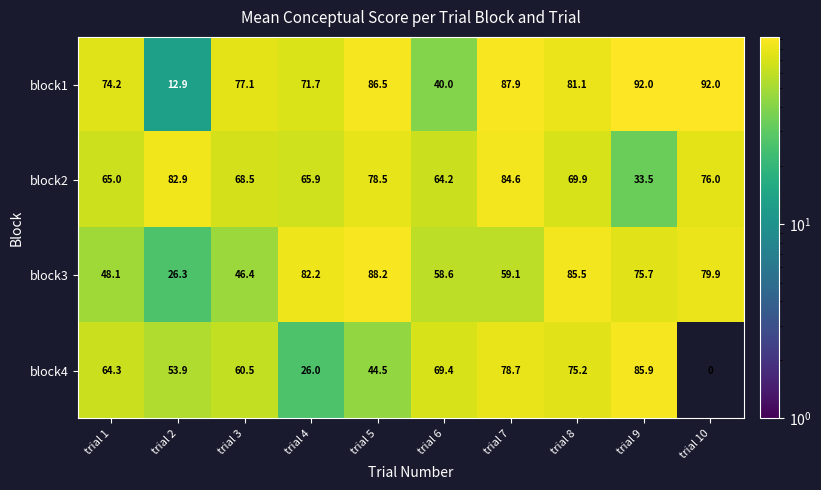

True or false: block3 has a value of 10.5 at trial 1.

False